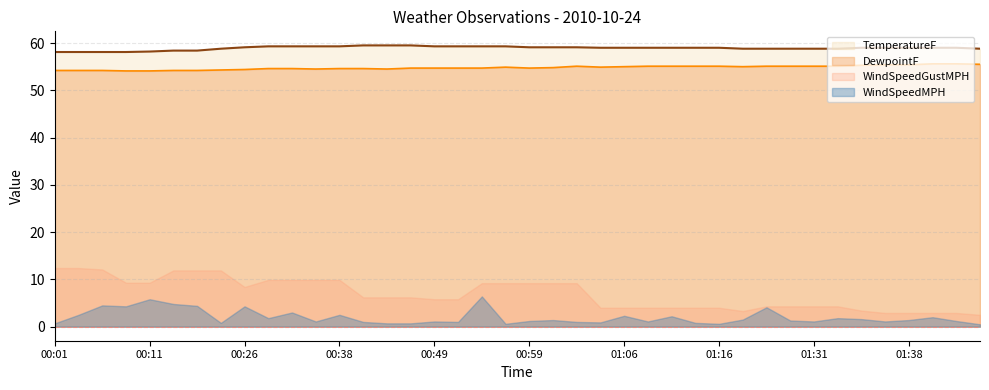

At how many categories does at least one series exceed 54?

40